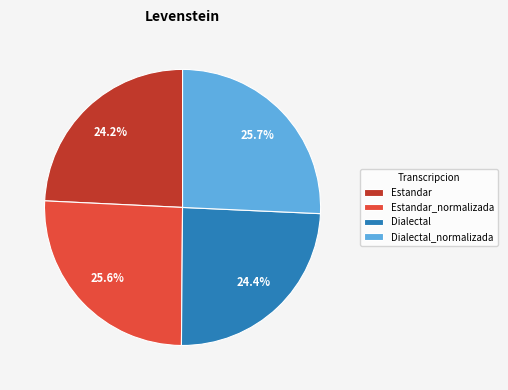

Does any single category account for the majority?

No